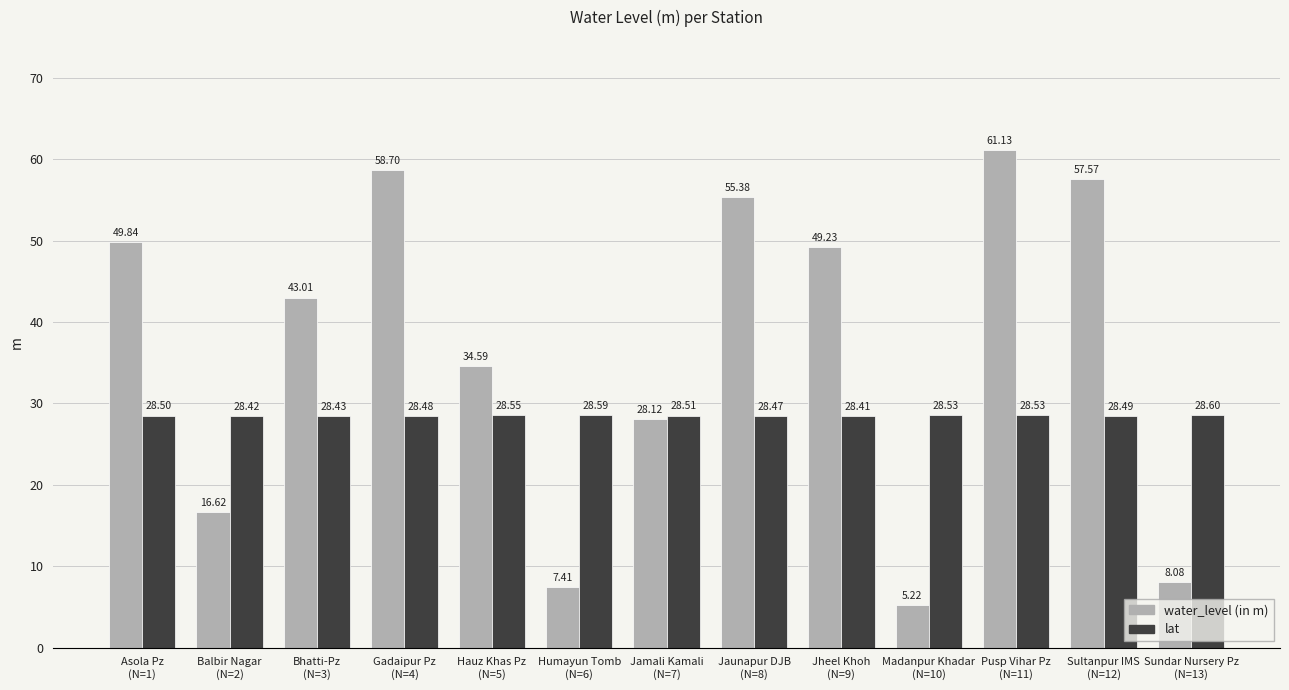

What is the maximum value shown in the chart?

61.1